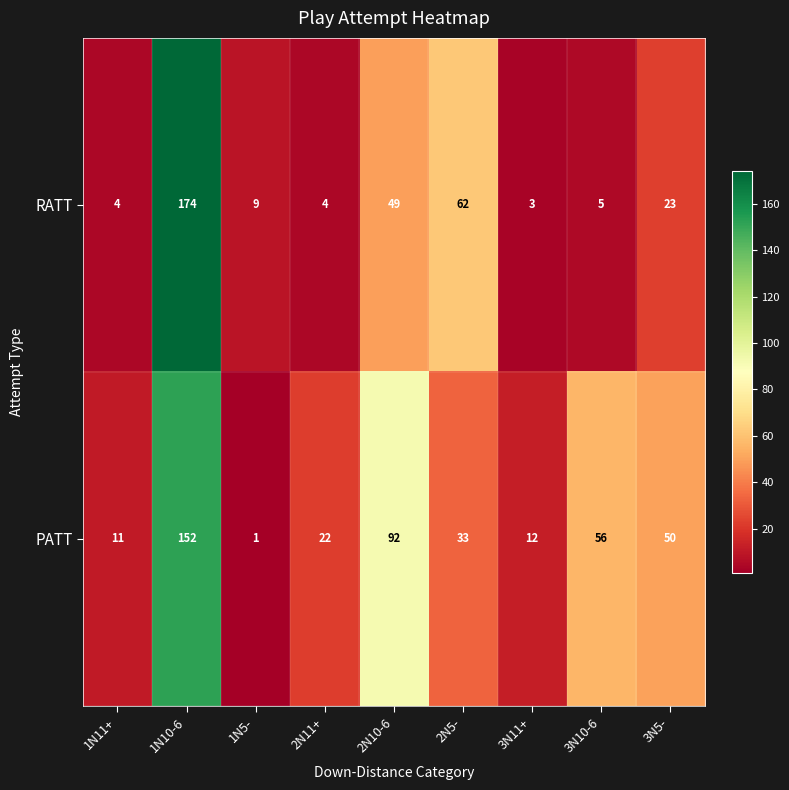

Rank the series at 1N11+ from lowest to highest value.

RATT, PATT